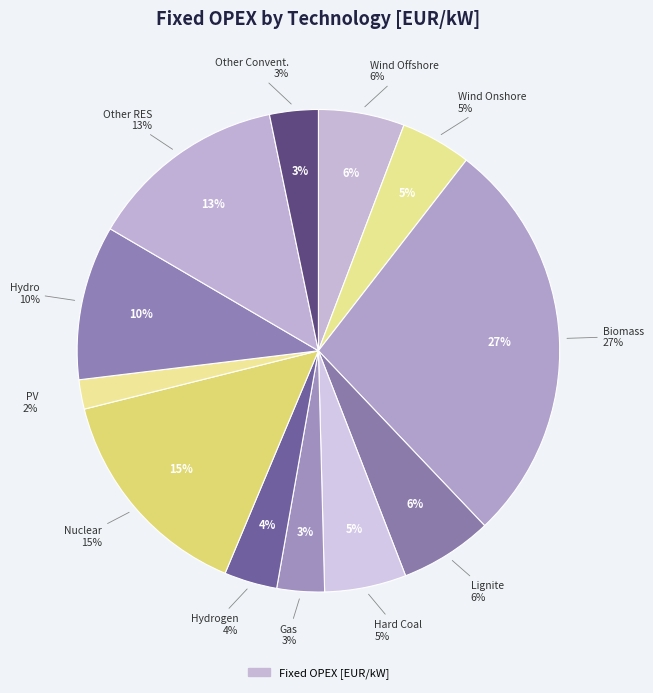

To the nearest percent, what is the difference between the Lignite and Gas slice percentages?

3%